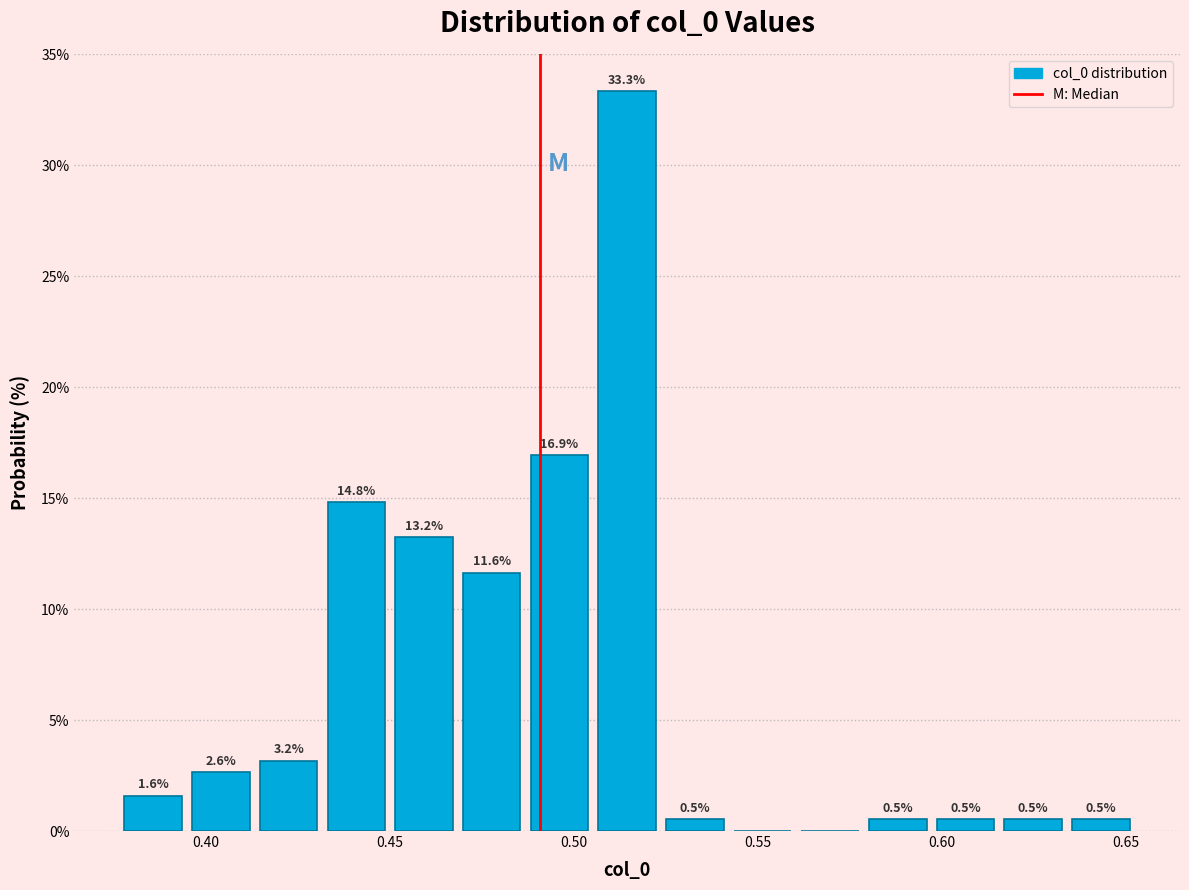

Read against the x-axis, roughly where is the centre of the tallest bar?

0.515